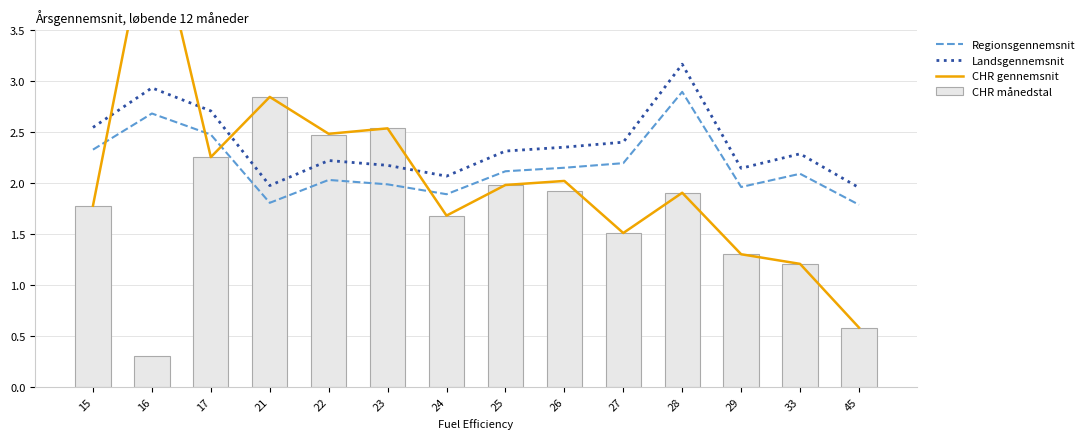

Rank the series by their average value, from lowest to highest.

CHR månedstal, CHR gennemsnit, Regionsgennemsnit, Landsgennemsnit